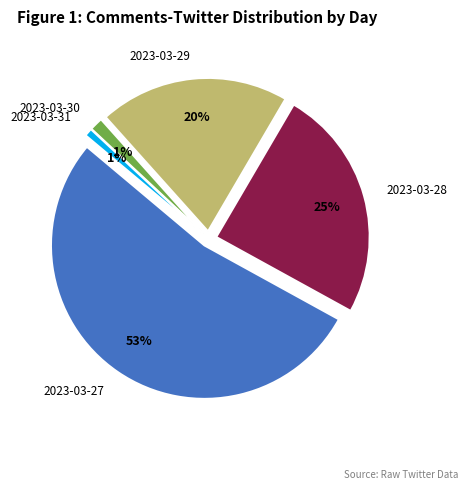

Does 2023-03-27 account for over 50% of the chart?

Yes